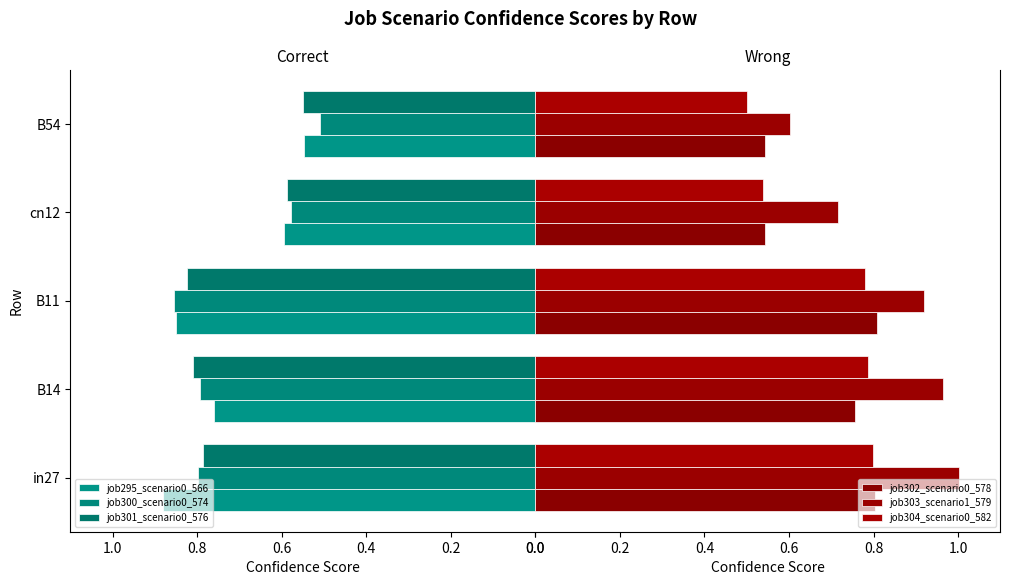

What value does the job300_scenario0_574 series have at B14?

0.8